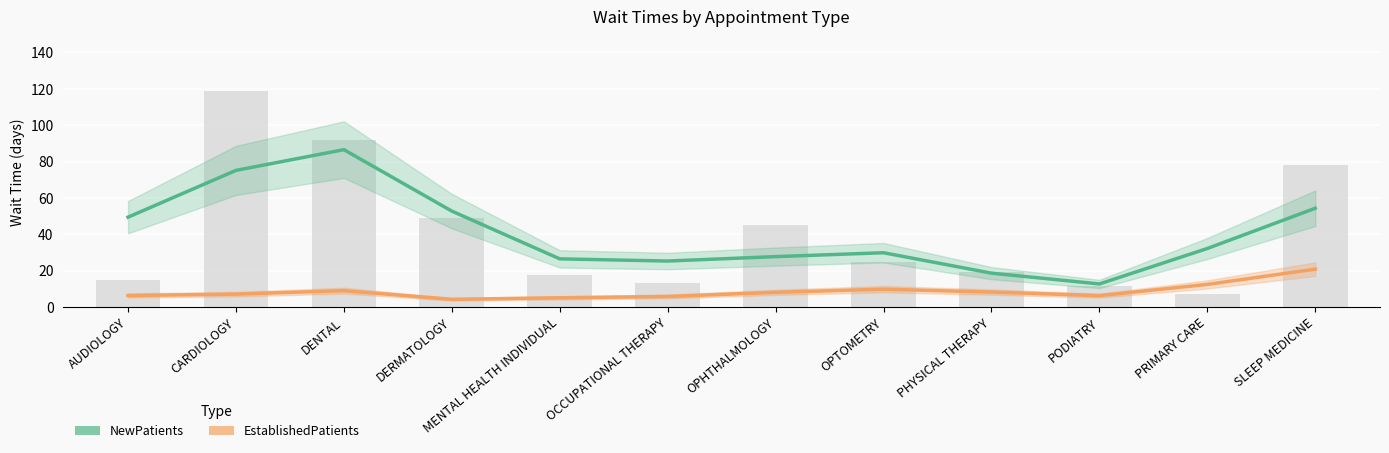

Is it true that EstablishedPatients equals 9.0 at DENTAL?

True